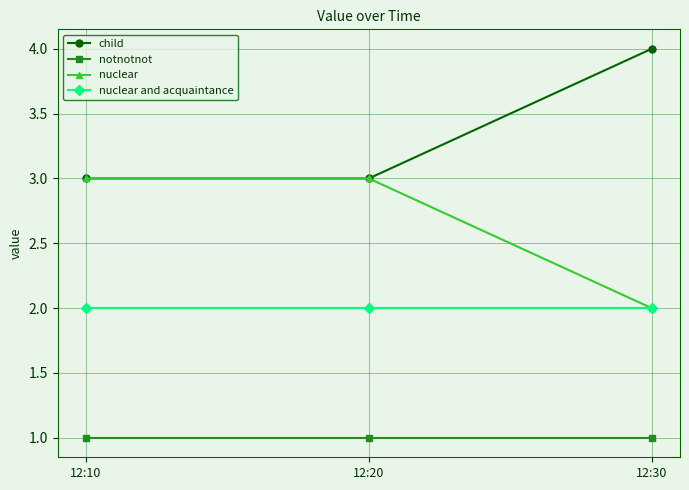

Which series has the largest total across all categories?

child